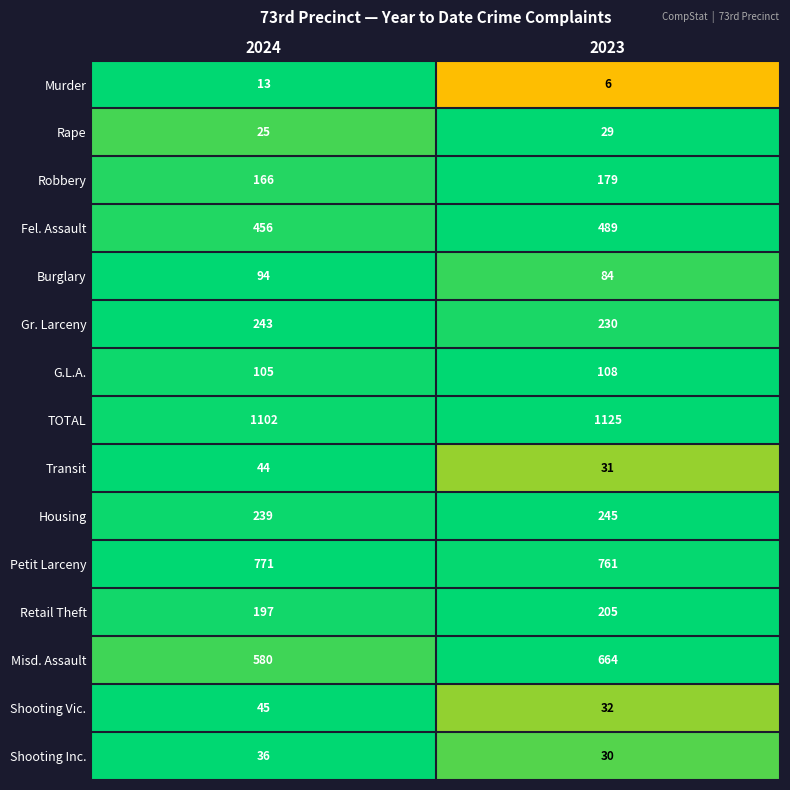

Which series has the largest range (max minus min)?

Misd. Assault